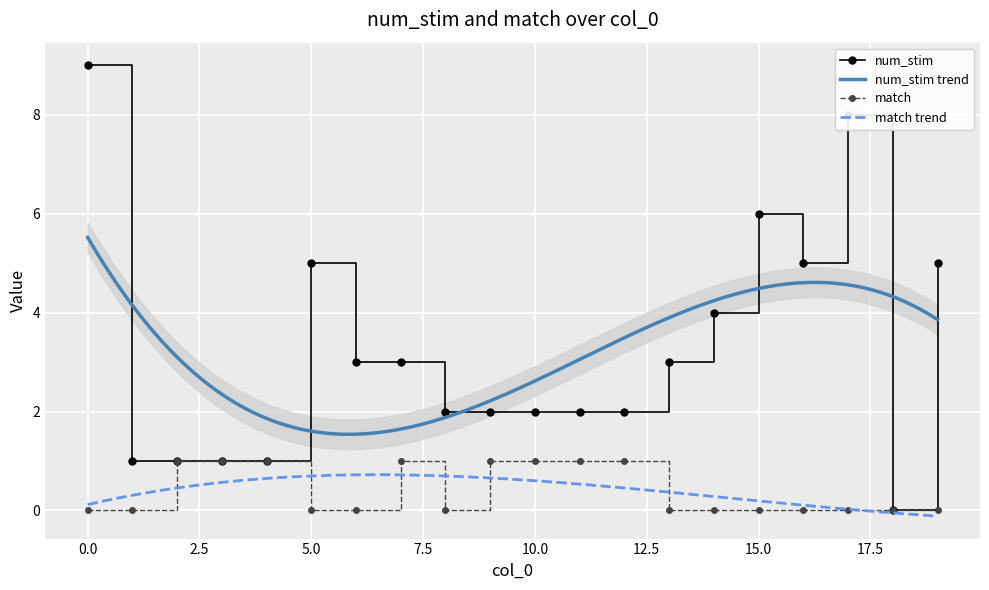

Rank the series by their average value, from lowest to highest.

match, num_stim